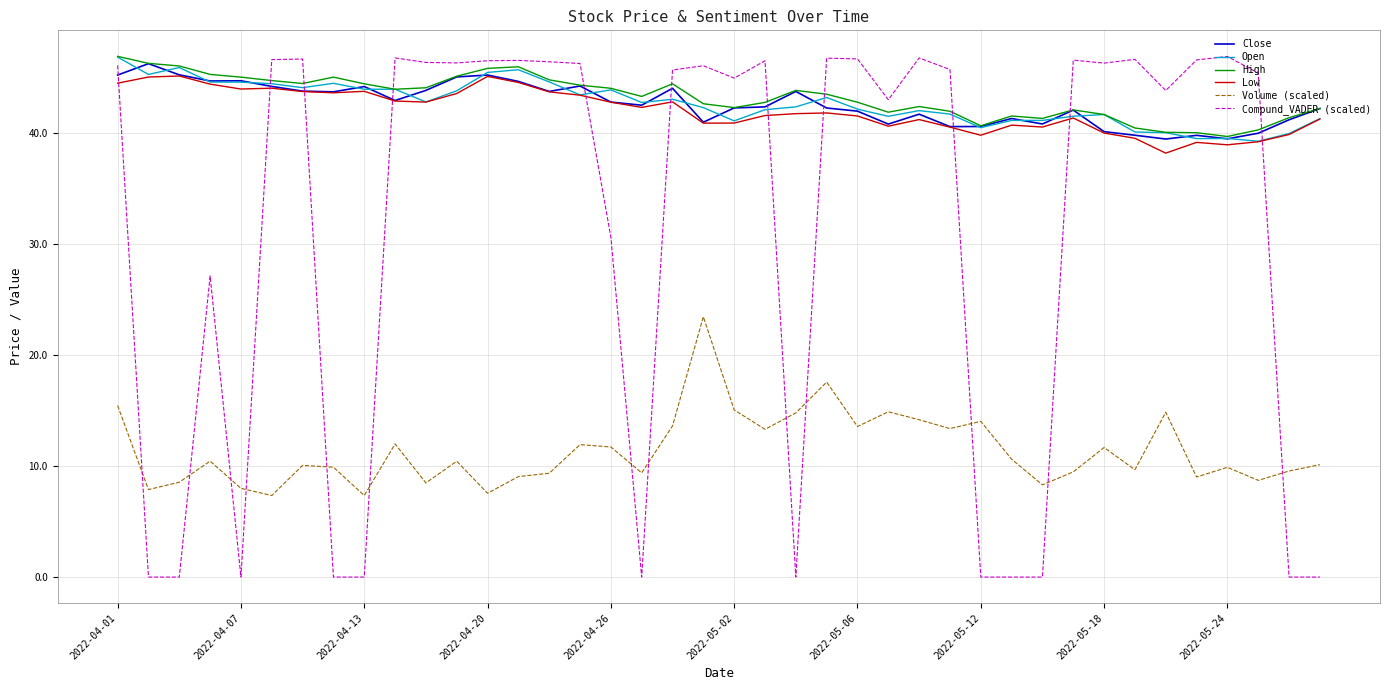

What is the maximum value for Close?

46.3